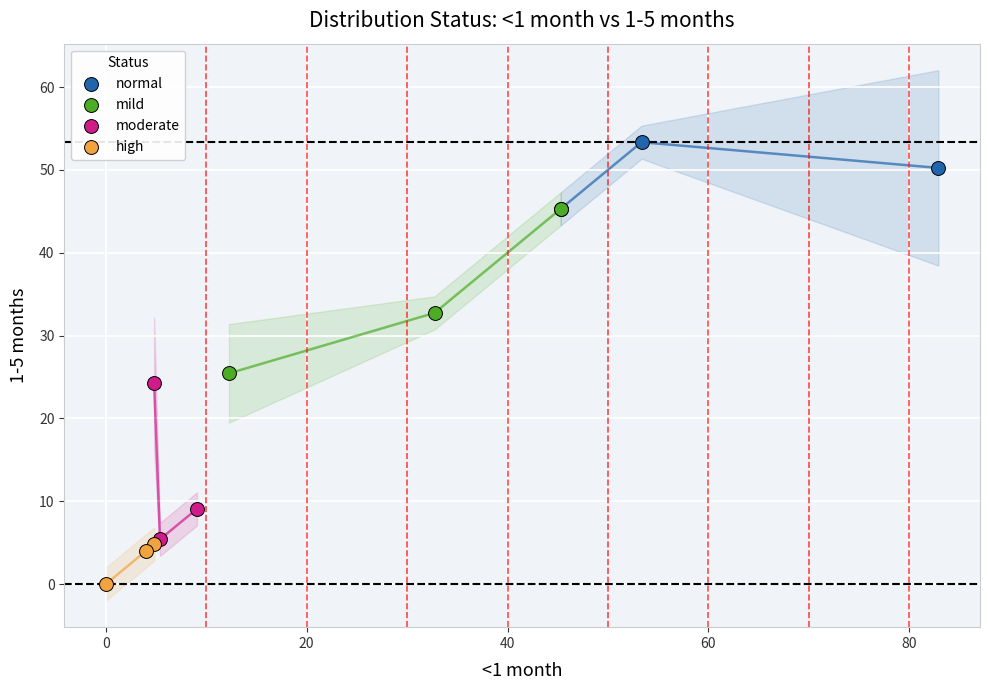

Which series reaches the minimum Y coordinate?

high